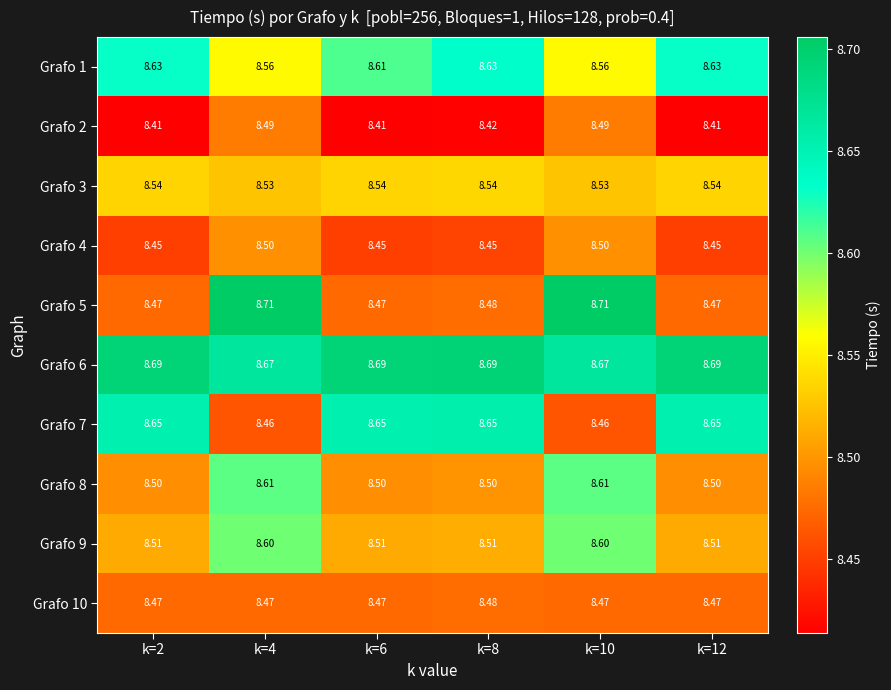

Is the value of Grafo 5 at k=10 greater than the value of Grafo 10 at k=4?

Yes